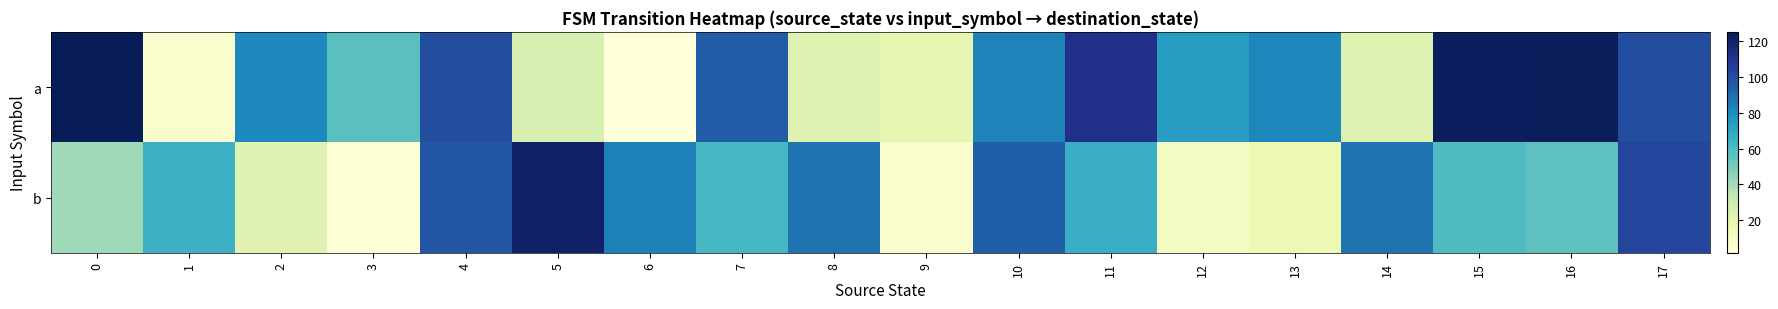

Which series has the largest total across all categories?

a